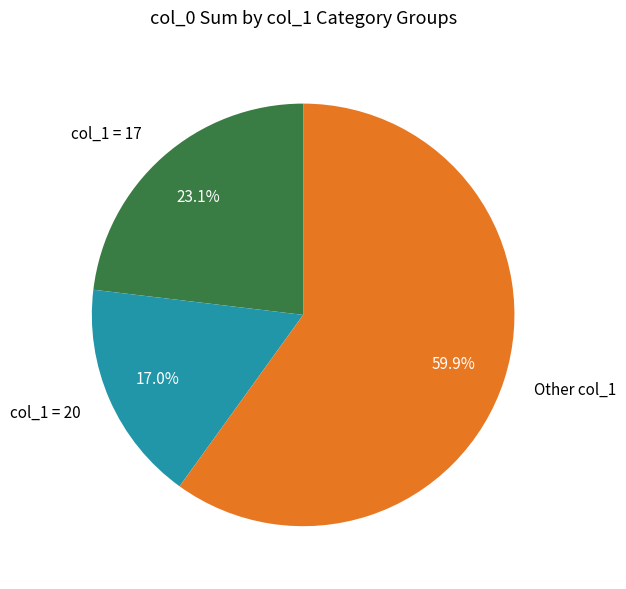

Which category has the smallest portion of the pie?

col_1 = 20